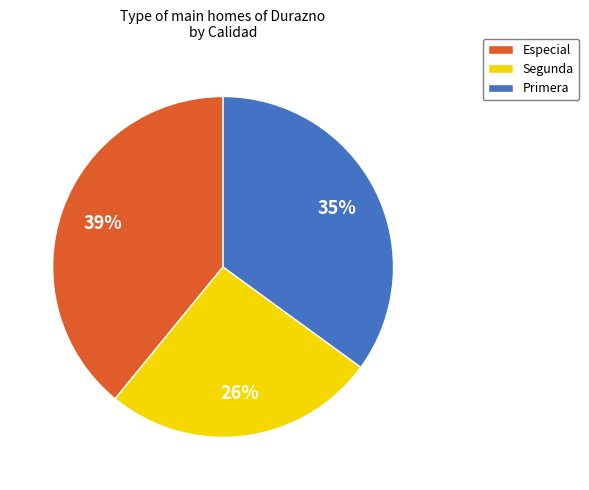

Between Segunda and Primera, which is larger?

Primera